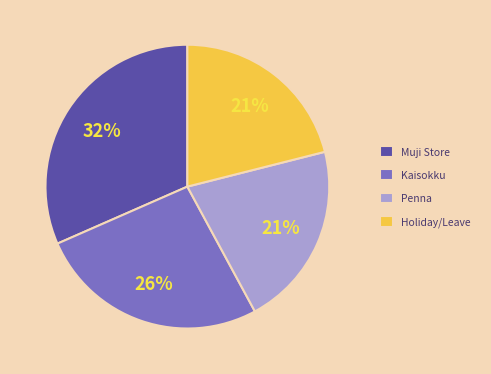

Approximately how many times larger is the value at Penna compared to Holiday/Leave?

1.0